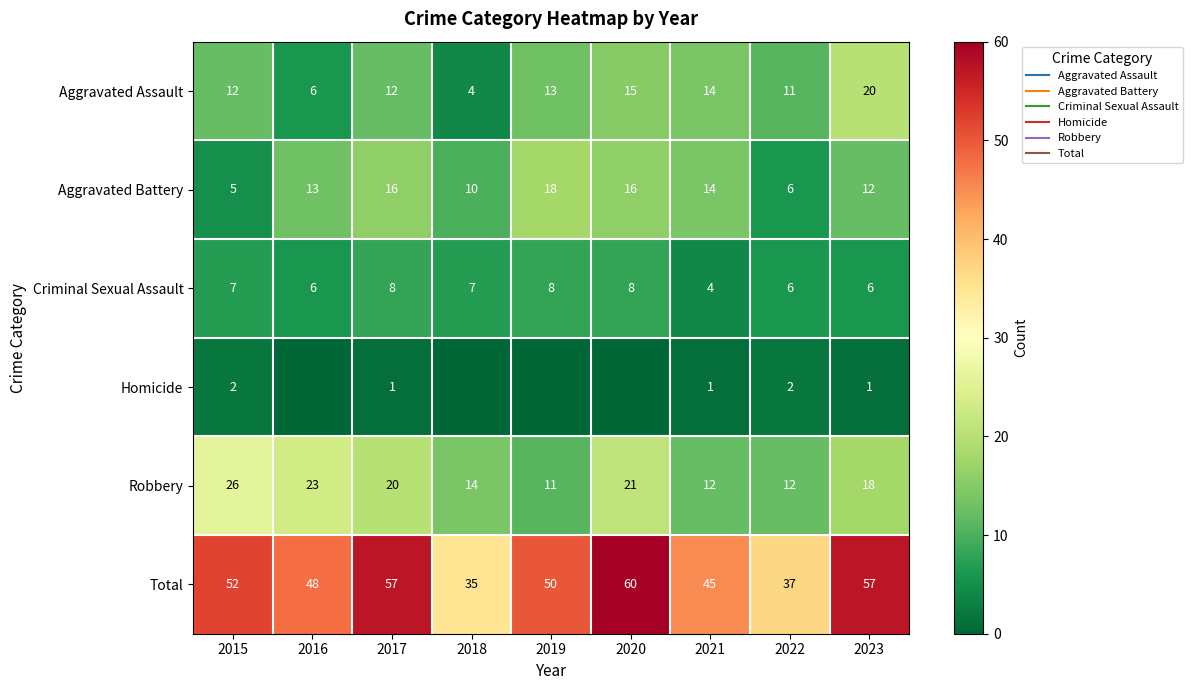

Rank the categories by Homicide value from lowest to highest.

2016, 2018, 2019, 2020, 2017, 2021, 2023, 2015, 2022